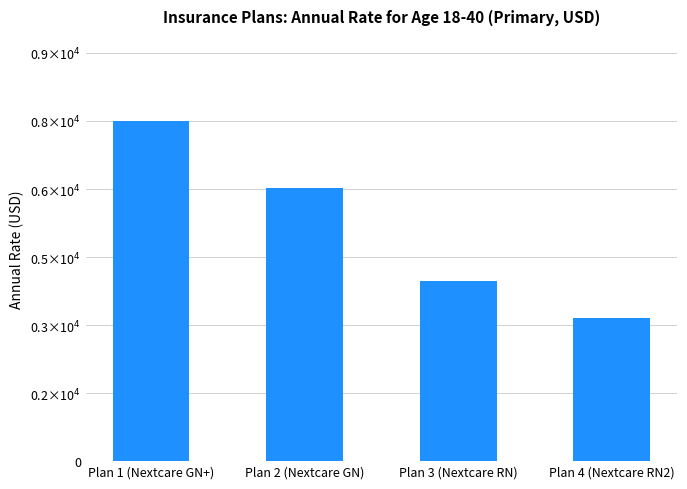

Rank the categories by value from lowest to highest.

Plan 4 (Nextcare RN2), Plan 3 (Nextcare RN), Plan 2 (Nextcare GN), Plan 1 (Nextcare GN+)